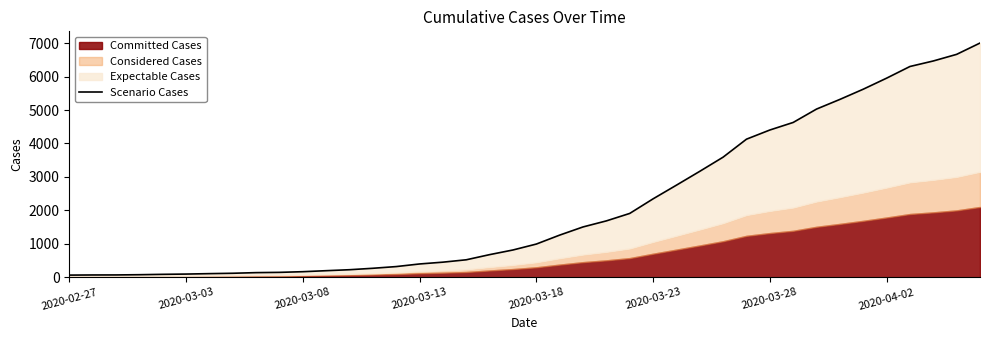

Read the value at 33.

5317